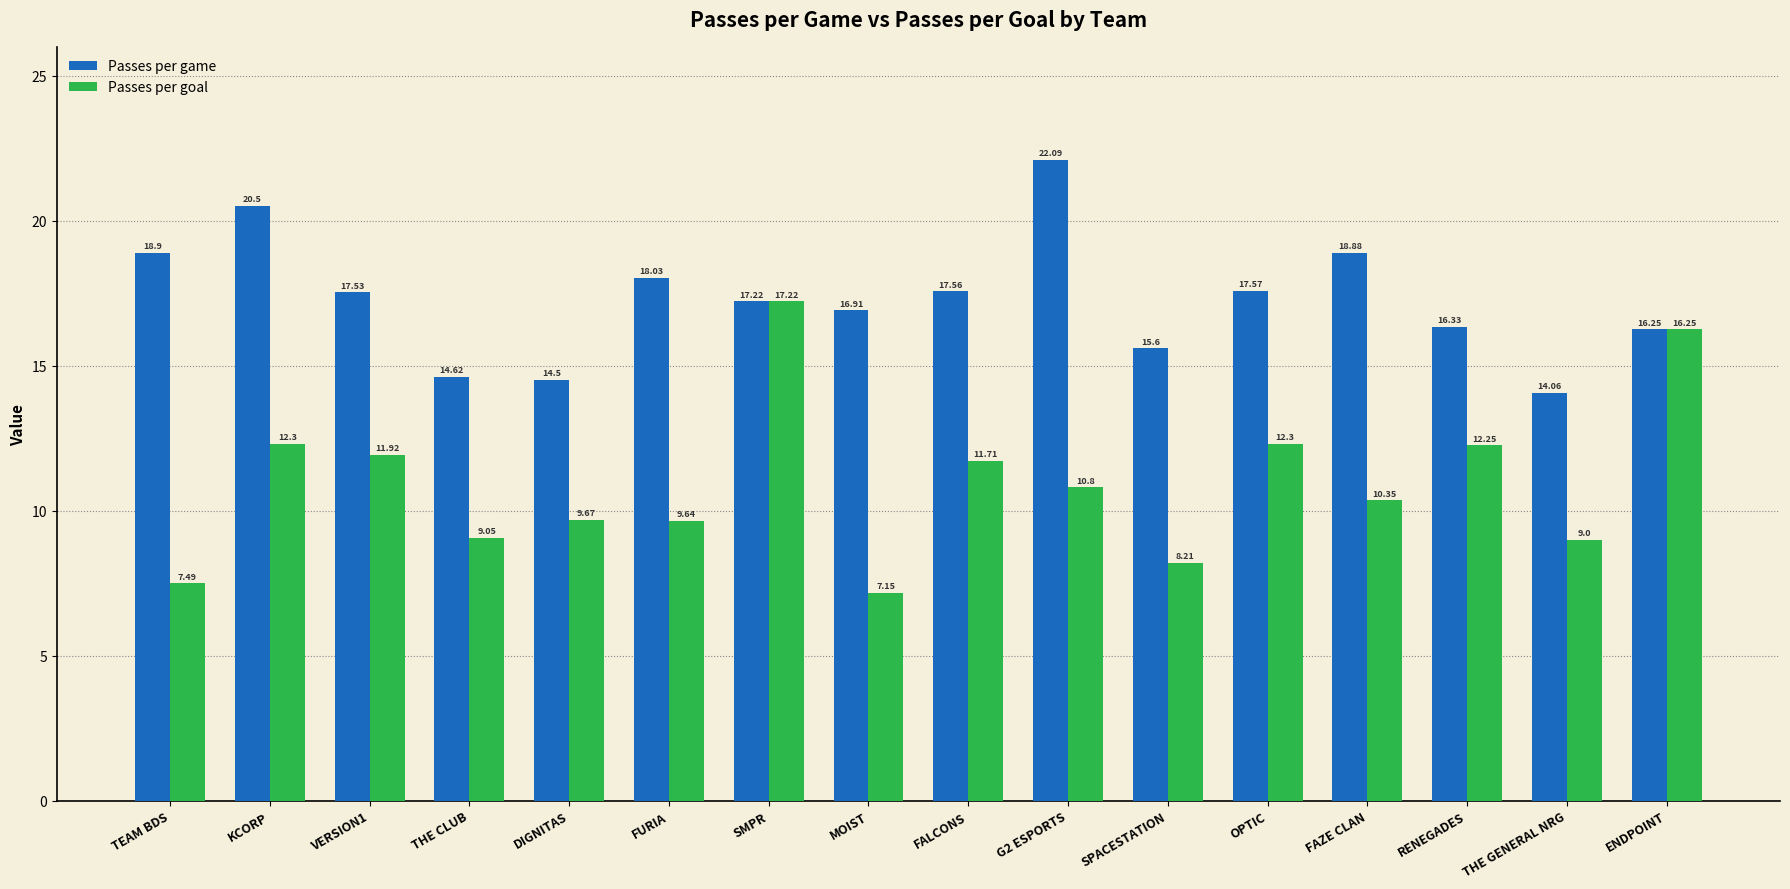

At FURIA, list the series in order from smallest to largest.

Passes per goal, Passes per game